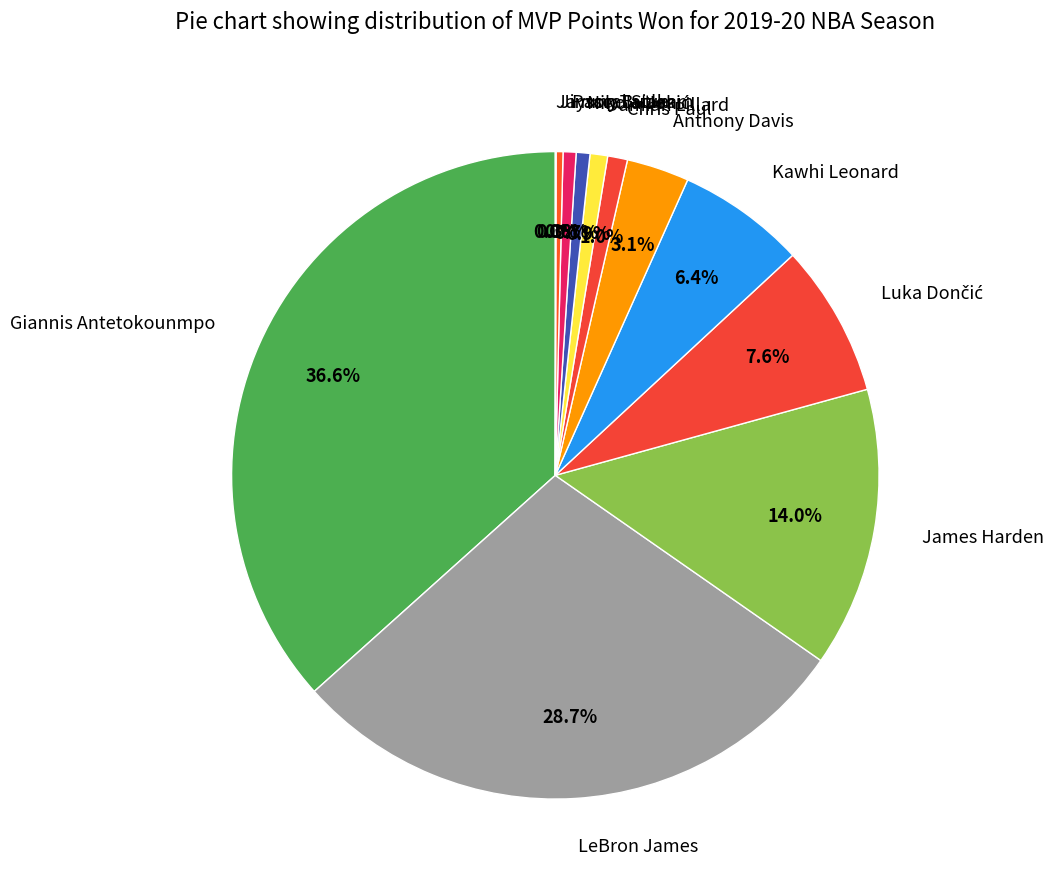

Is there any slice that represents more than half of the pie?

No